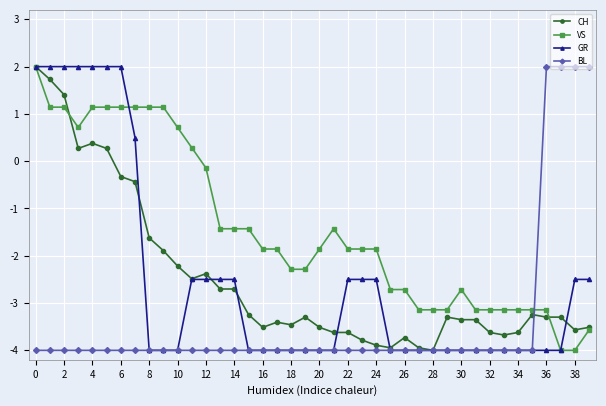

How many intersections are there between BL and VS?

1